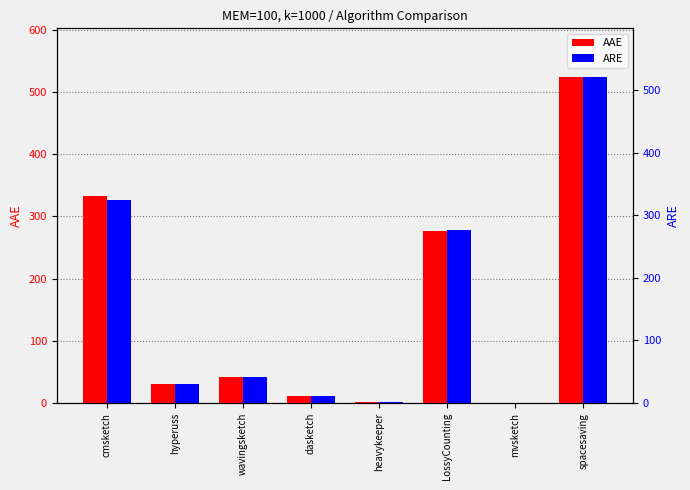

What is the label of the 6th bar from the right?

wavingsketch